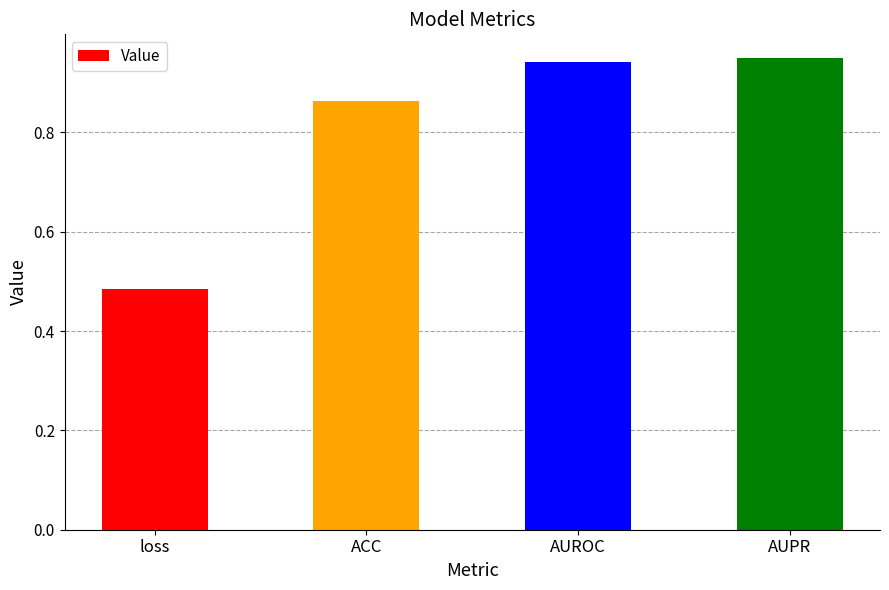

The value at ACC is 0.6. True or false?

False